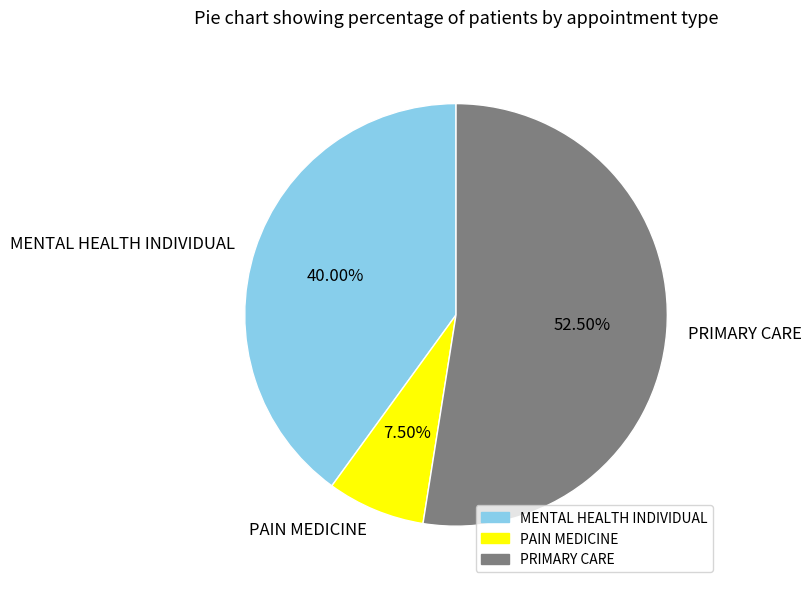

Is there any slice that represents more than half of the pie?

Yes